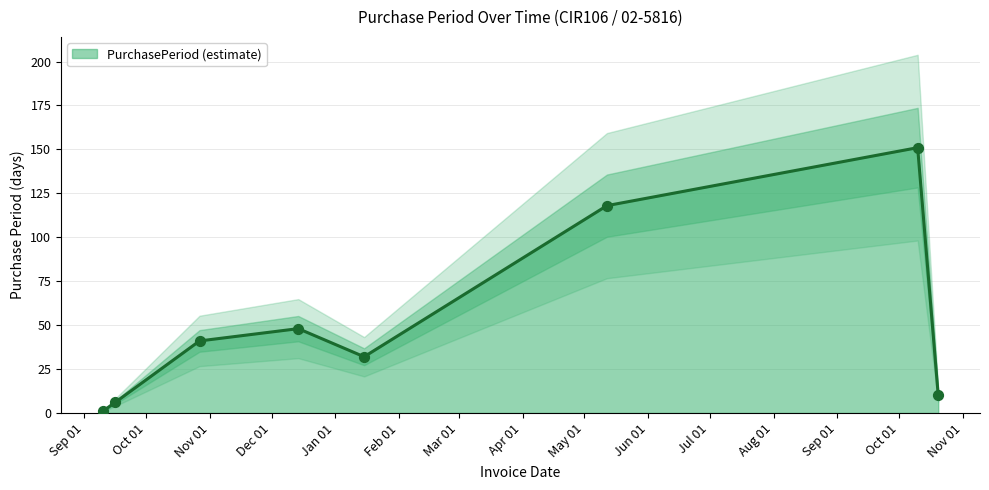

Which has a higher value, 2016-05-12 or 2015-09-16?

2016-05-12